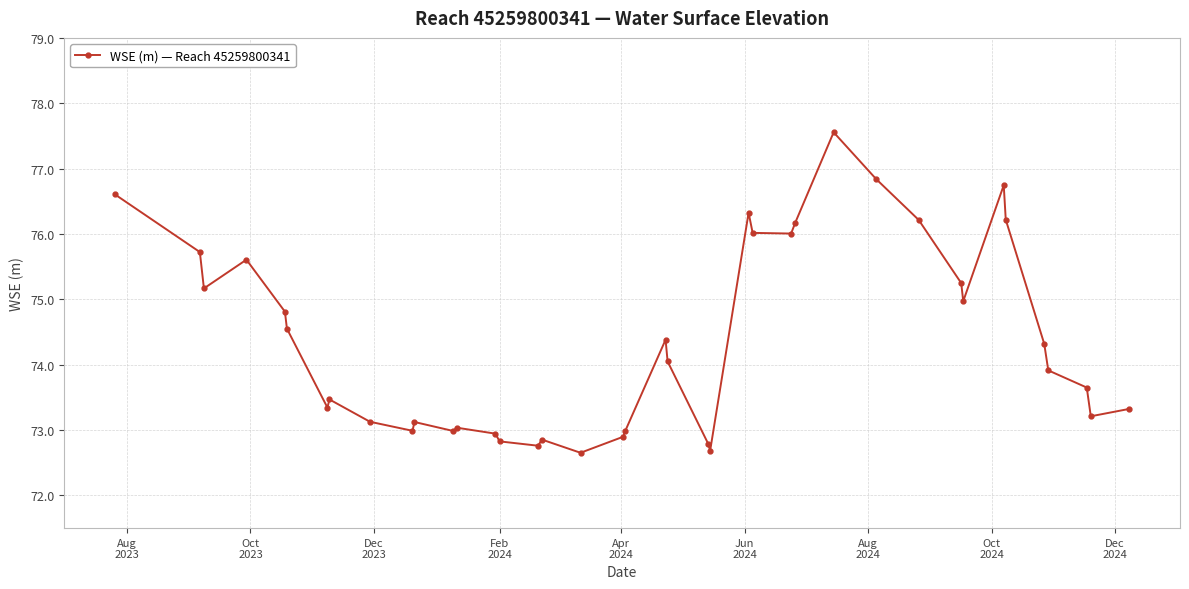

What is the value of the 7th point from the left?

73.3